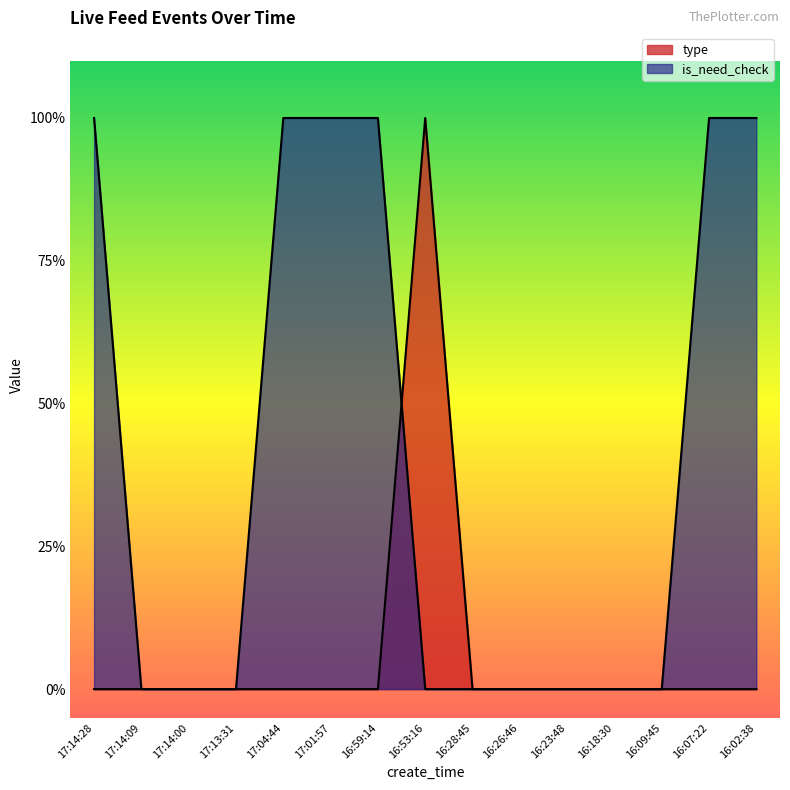

Where is the first local maximum for type?

16:53:16